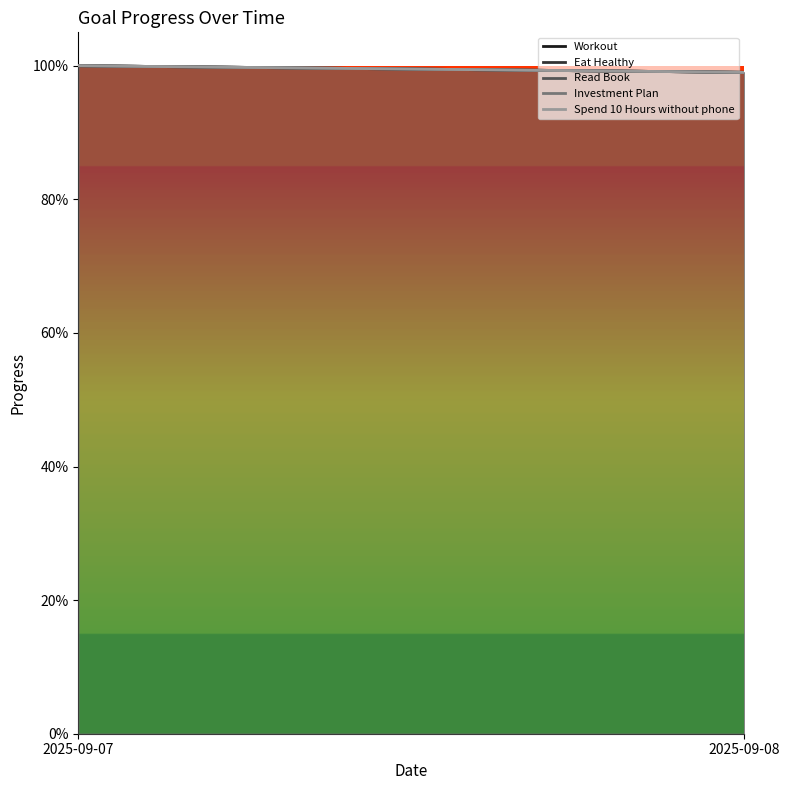

List the series in order of their peak value, highest first.

Workout, Eat Healthy, Read Book, Investment Plan, Spend 10 Hours without phone